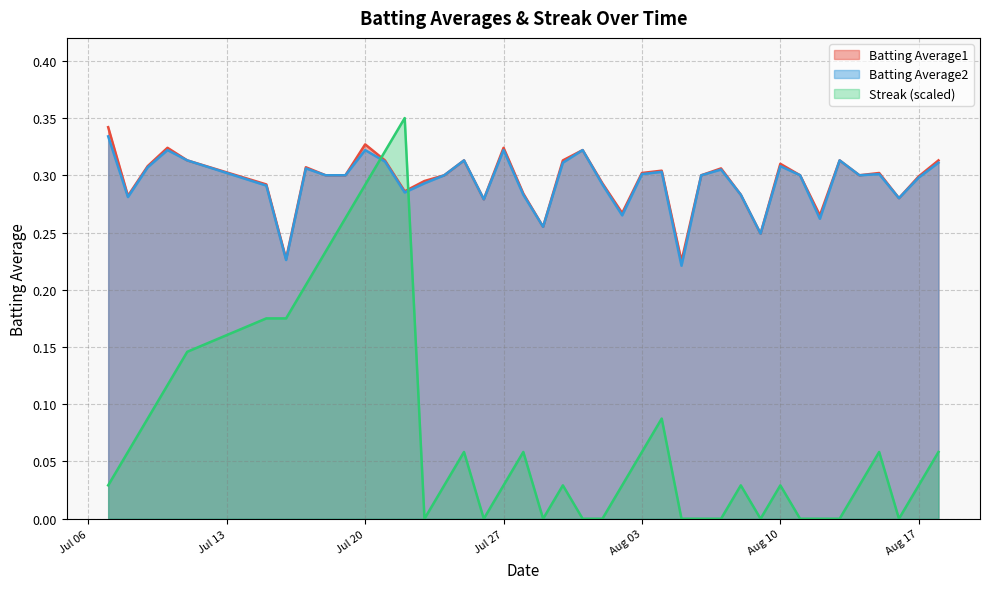

How many categories are shown in the chart?

40